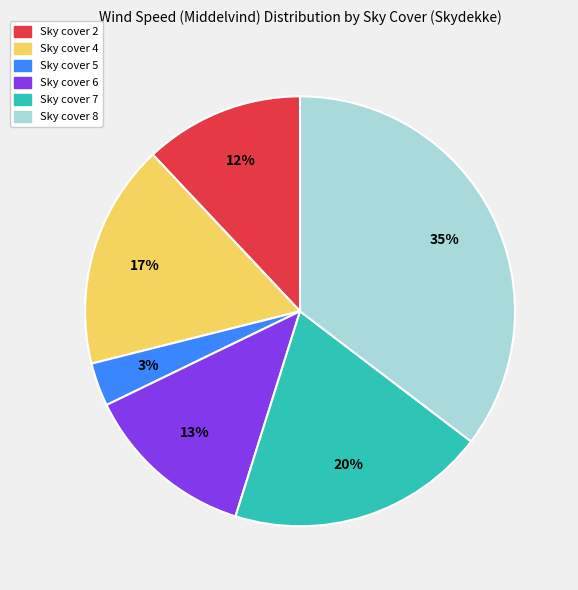

To the nearest percent, what is the difference between the largest and smallest slice percentages?

32%